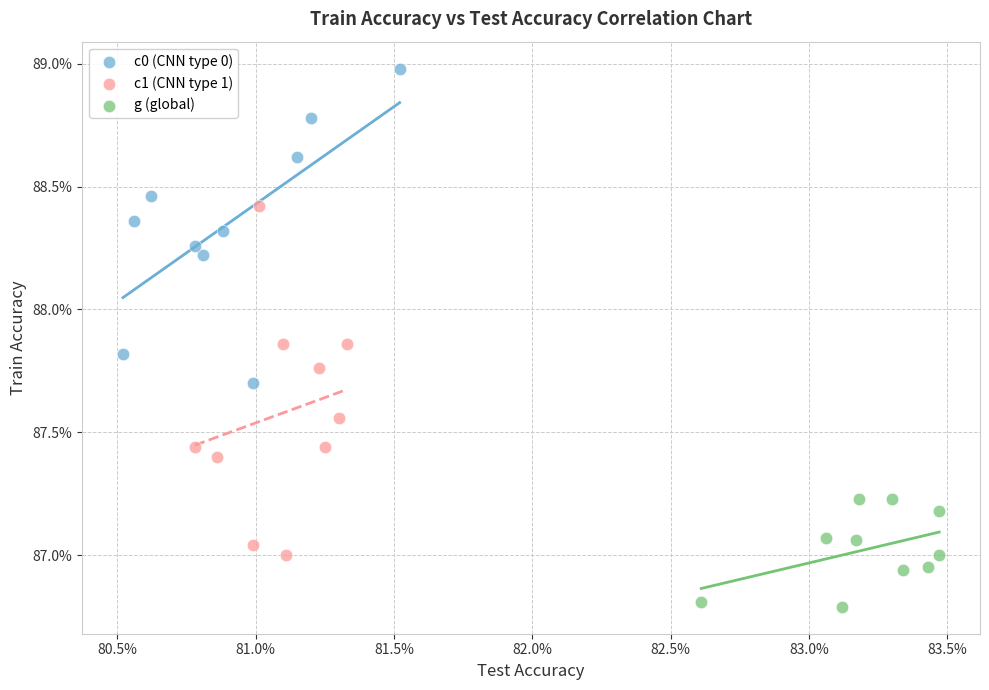

Which series reaches the minimum Y coordinate?

g (global)